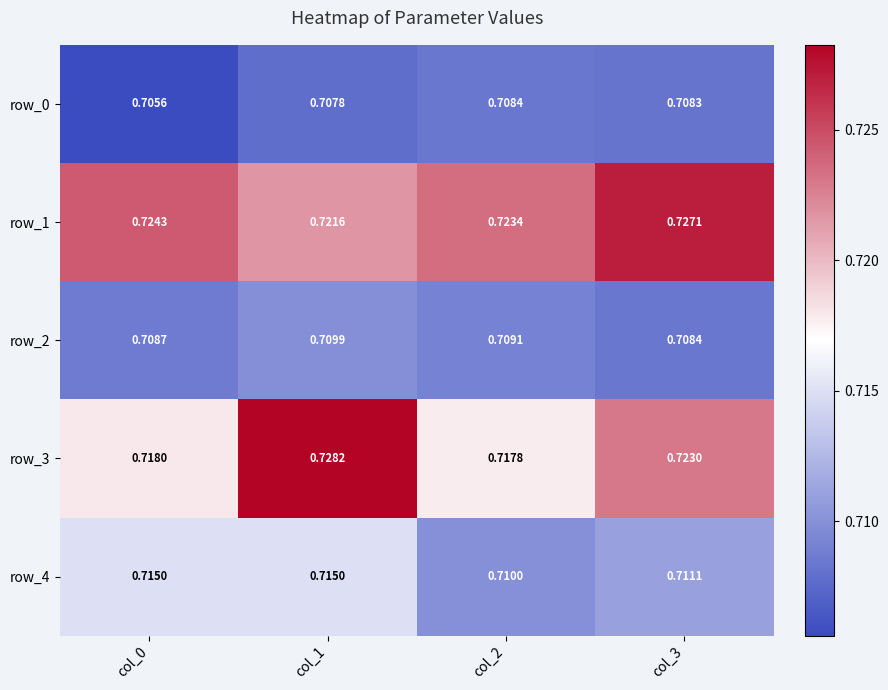

What is the sum of the row_4 values at col_1 and col_3?

1.4